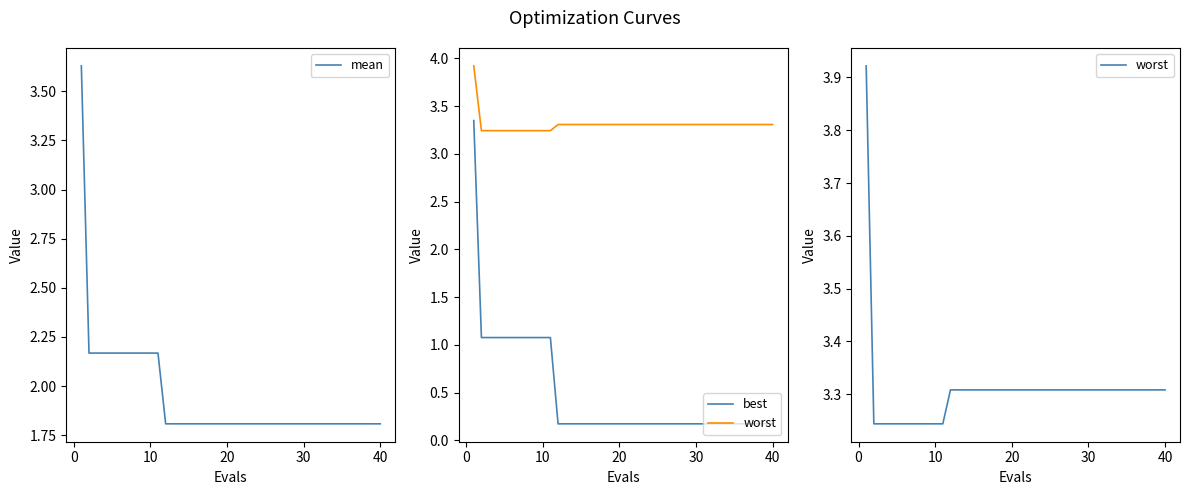

How many series are shown in this chart?

3